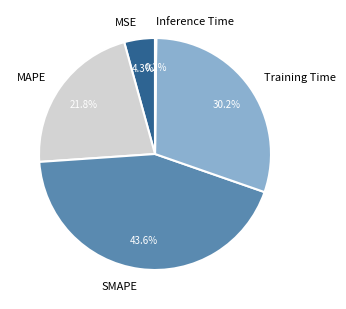

What is the ratio of the value at Training Time to the value at SMAPE?

0.7